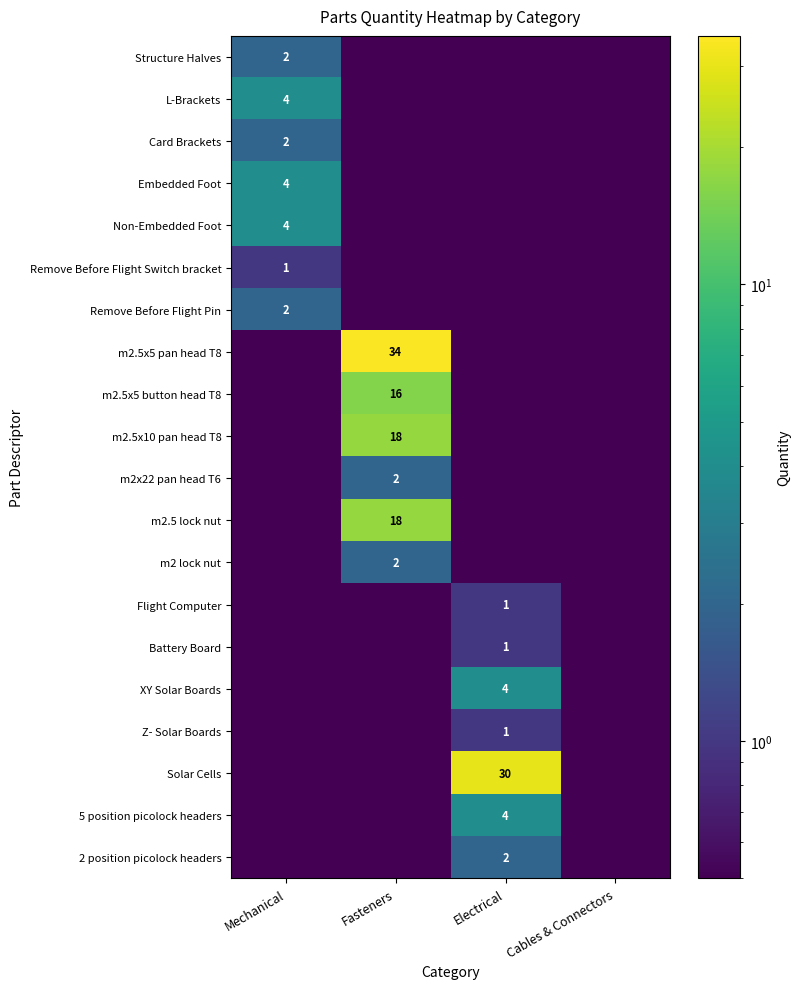

Is it true that L-Brackets equals 4.0 at Mechanical?

True